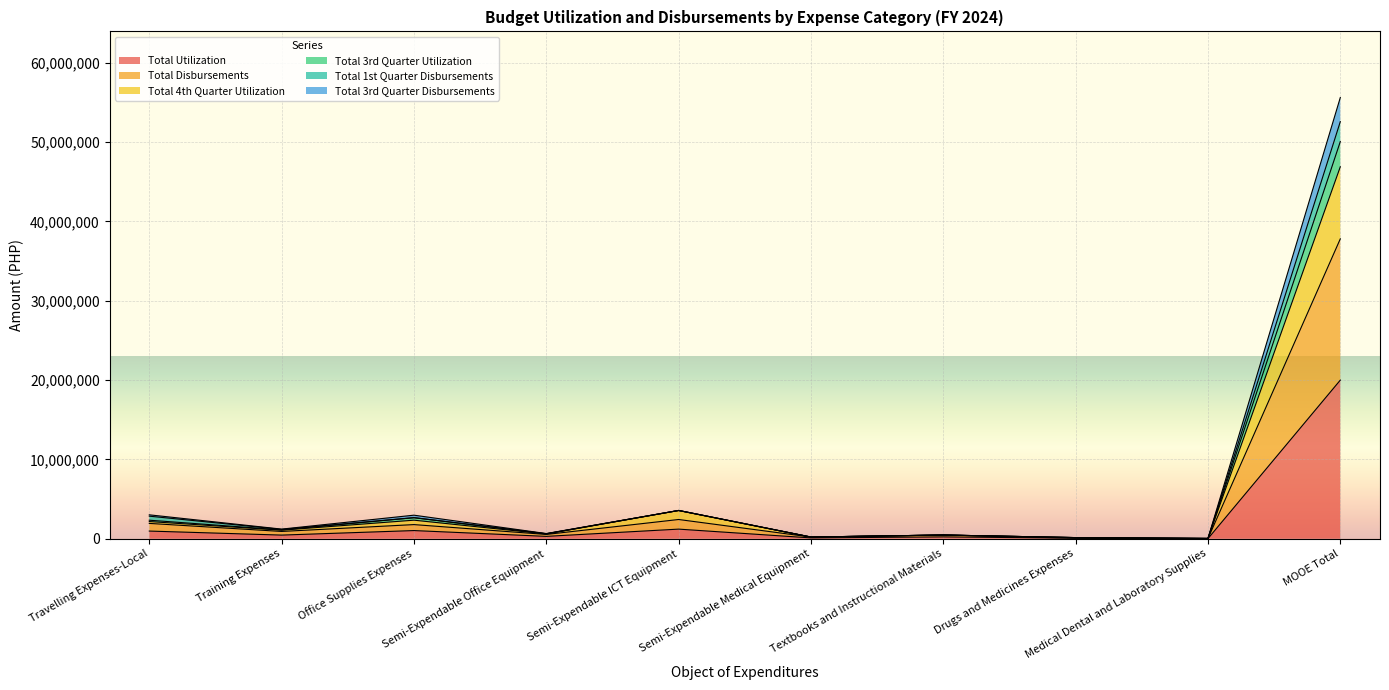

Count the number of categories in the chart.

10